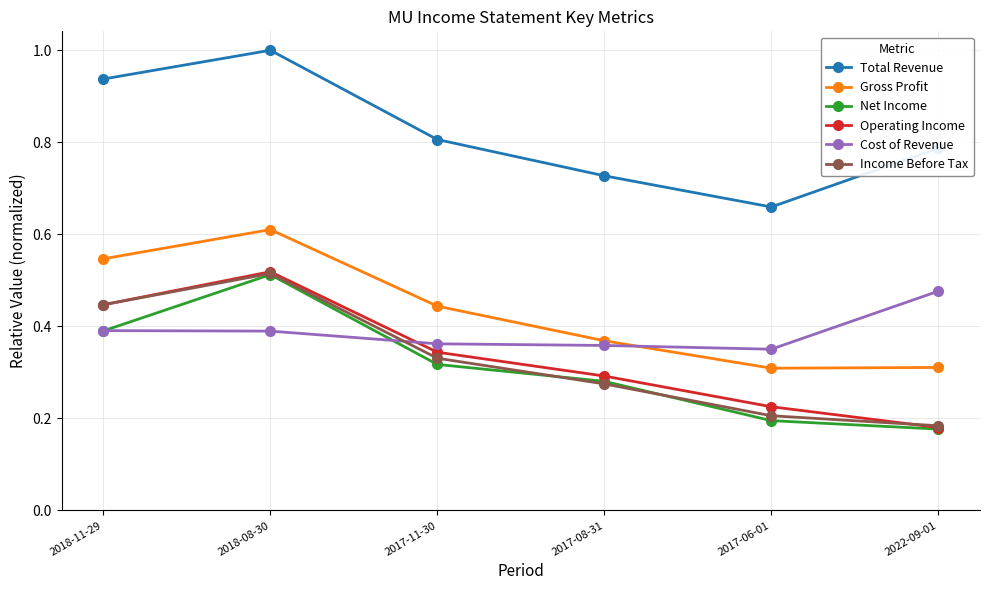

What is the total value across all series at 2017-08-31?

2.3